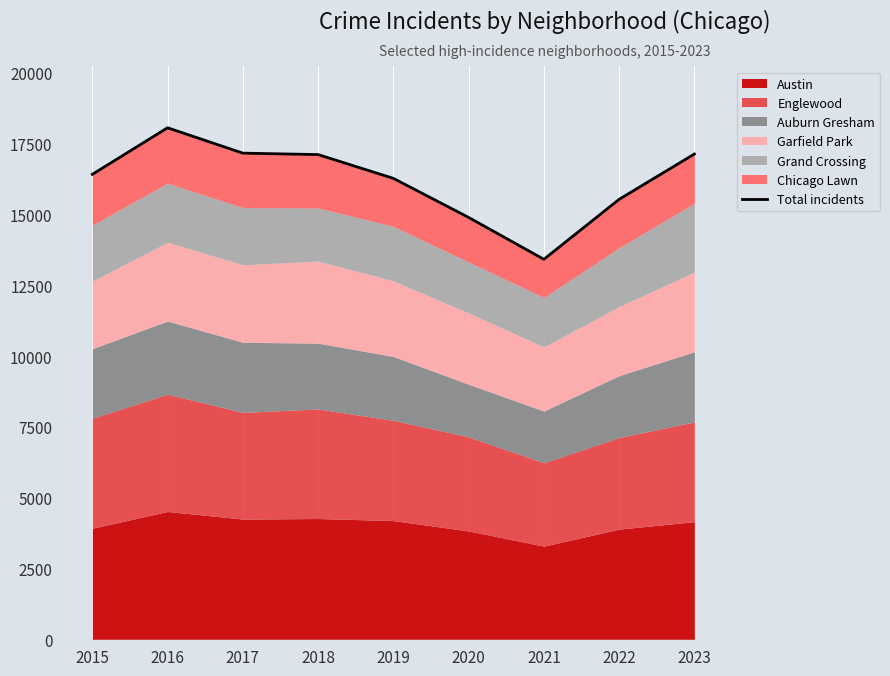

The value at 2015 is 16417. True or false?

True